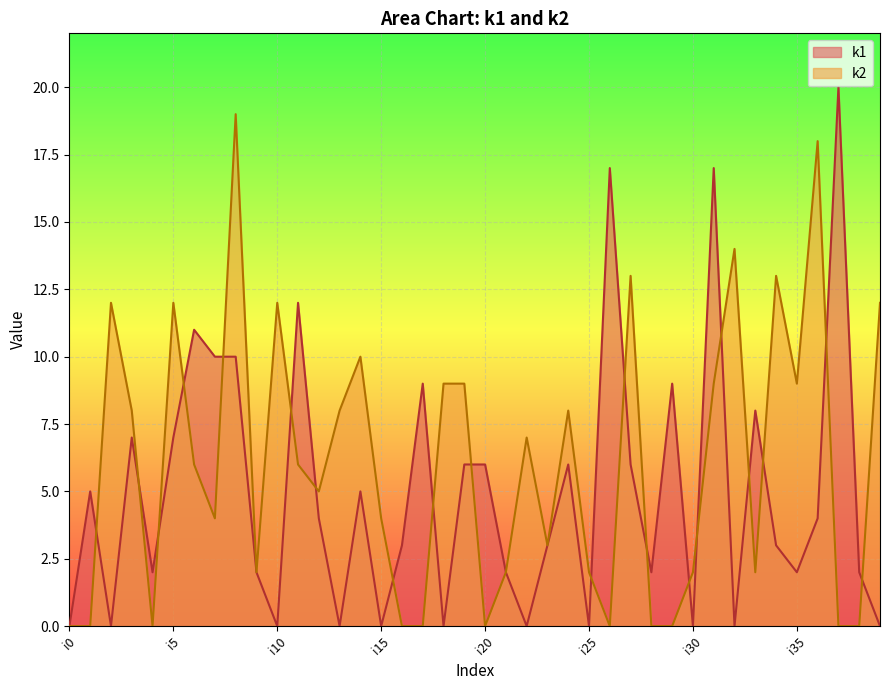

Which category has the highest value in the k2 series?

i8